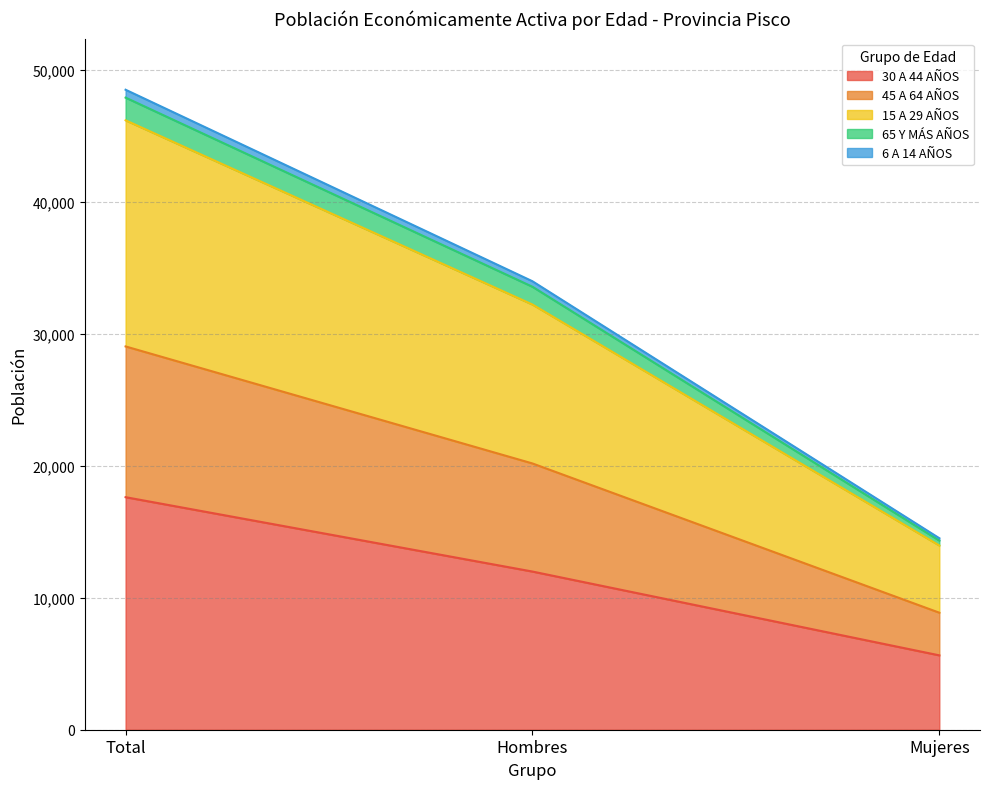

Is it true that 30 A 44 AÑOS equals 5633 at Mujeres?

True